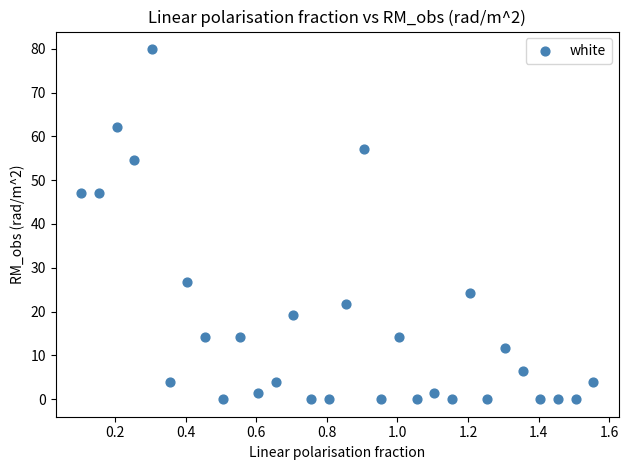

What is the range of Y values (max minus min)?

79.9